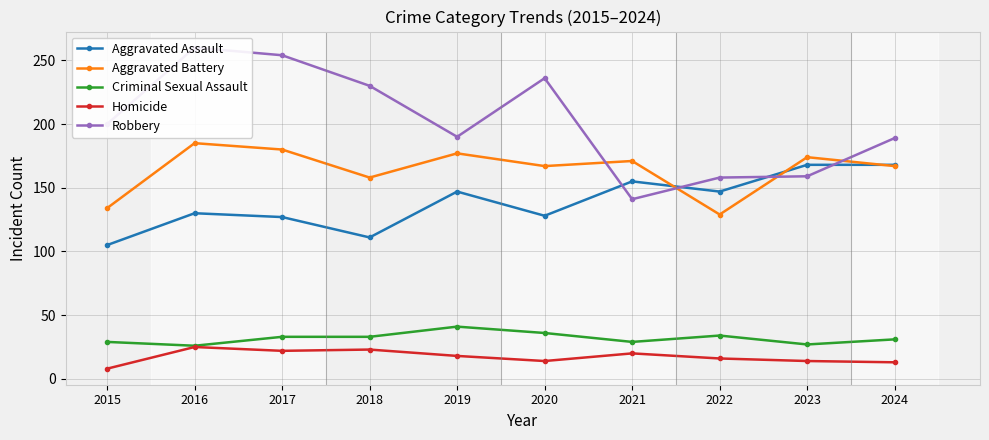

What are all the series names shown in the legend?

Aggravated Assault, Aggravated Battery, Criminal Sexual Assault, Homicide, Robbery